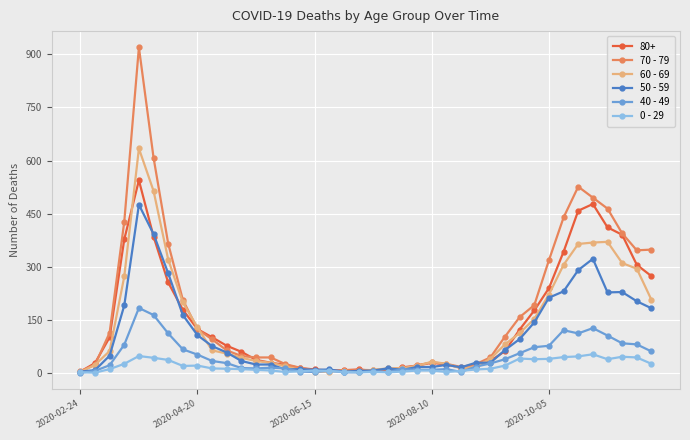

True or false: 80+ has more than 0 interior local peaks.

True